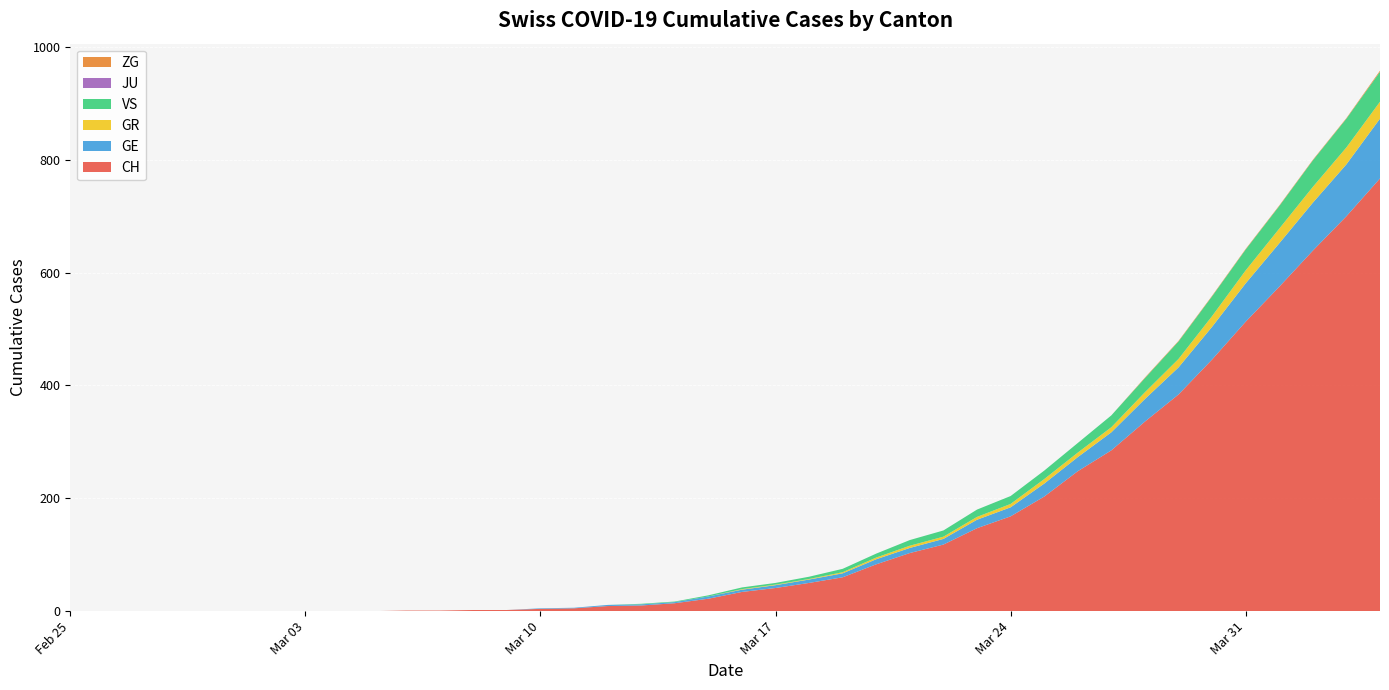

Reading left to right, extract all data points from this chart.

CH: 0	0	0	0	0	0	0	0	0	0	1	1	2	2	4	5	9	10	14	22	34	41	50	60	83	103	118	147	168	203	248	285	336	384	446	513	575	639	700	767
GE: 0	0	0	0	0	0	0	0	0	0	0	0	0	0	1	1	2	2	2	4	4	5	6	7	9	9	10	15	16	23	25	32	40	48	58	68	77	85	92	106
GR: 0	0	0	0	0	0	0	0	0	0	0	0	0	0	0	0	0	0	0	0	1	1	1	2	3	4	4	5	6	8	8	9	12	15	19	23	26	28	30	30
VS: 0	0	0	0	0	0	0	0	0	0	0	0	0	0	0	0	0	1	1	2	3	3	4	6	7	10	11	13	14	15	17	21	25	31	35	37	40	47	51	53
JU: 0	0	0	0	0	0	0	0	0	0	0	0	0	0	0	0	0	0	0	0	0	0	0	0	0	0	0	0	0	0	0	0	0	0	0	0	0	0	0	0
ZG: 0	0	0	0	0	0	0	0	0	0	0	0	0	0	0	0	0	0	0	0	0	0	0	0	0	0	0	0	0	0	0	0	1	1	1	1	1	1	1	2